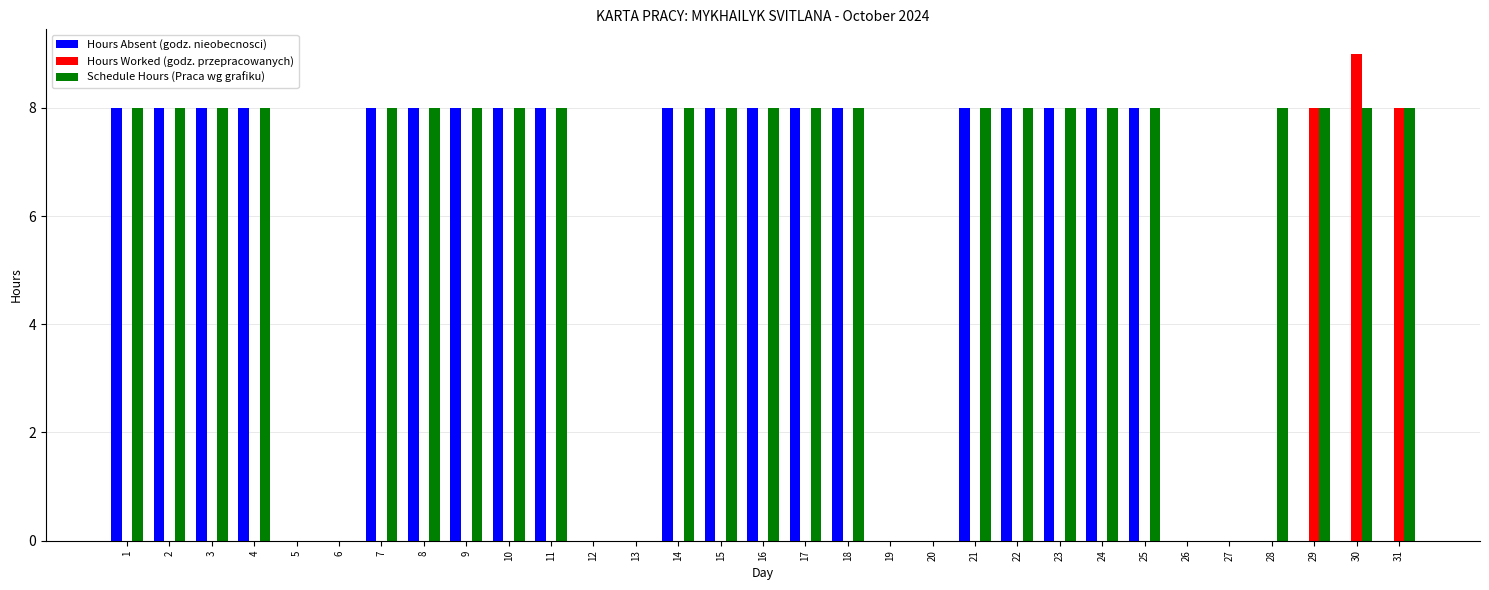

Which series has the largest range (max minus min)?

Hours Worked (godz. przepracowanych)